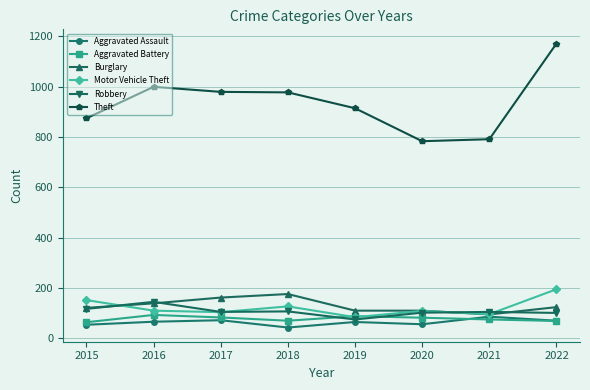

How many times do Robbery and Aggravated Battery cross each other?

2